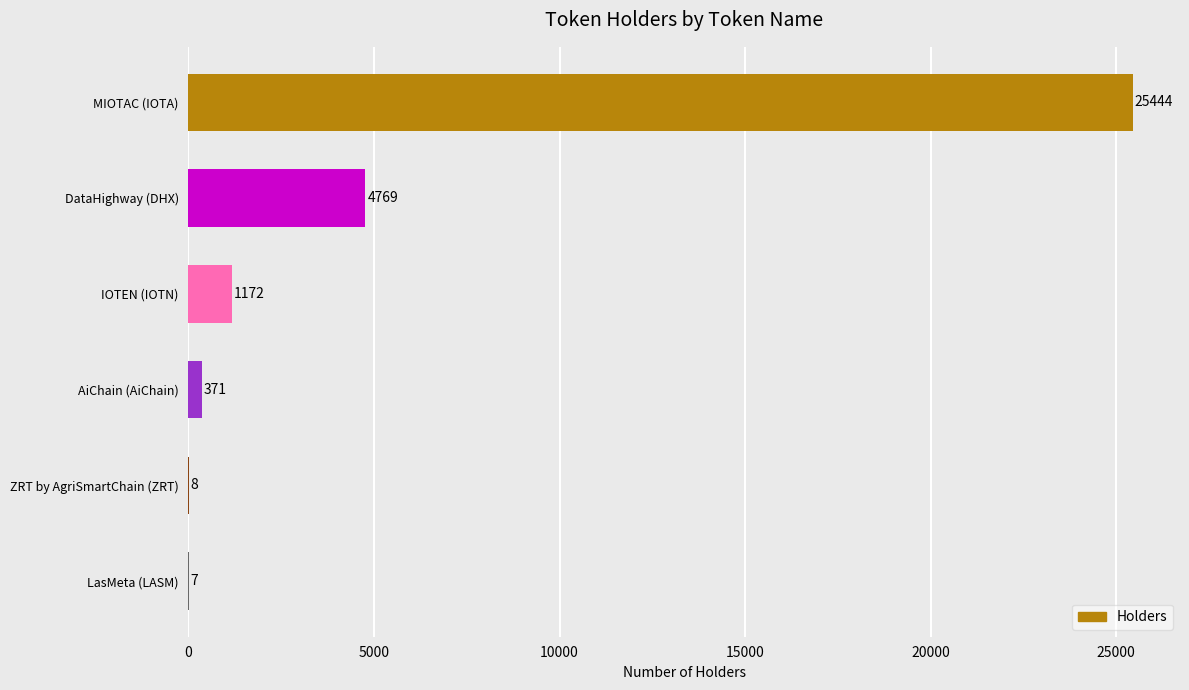

At which category does the chart reach its peak across all series?

MIOTAC (IOTA)